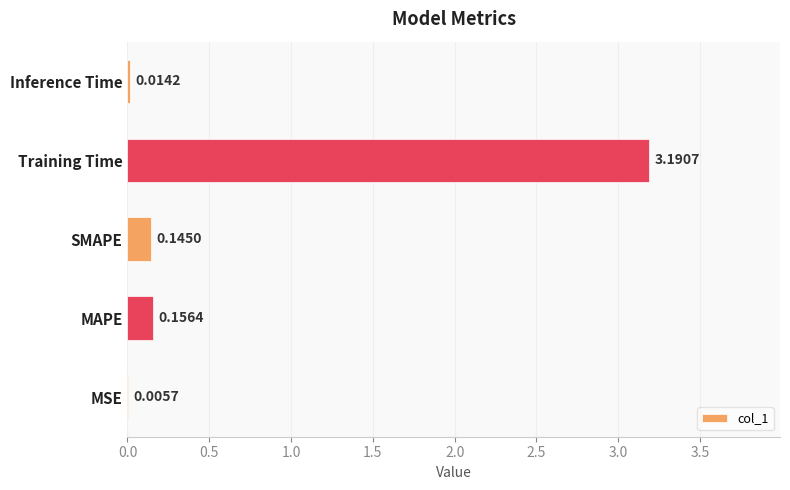

Between MAPE and Training Time, which is larger?

Training Time